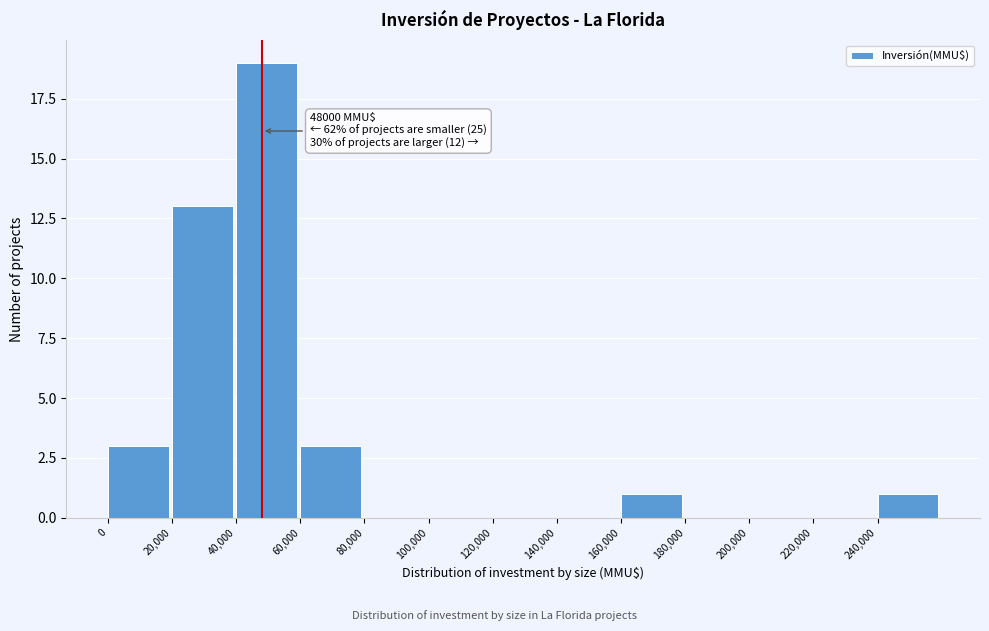

Over which range of the x-axis is the bar tallest?

40000 to 60000